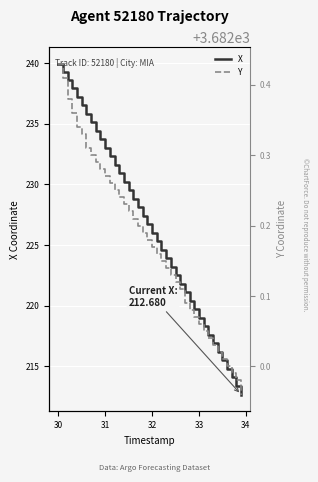

What is the highest value of the X series?

240.0